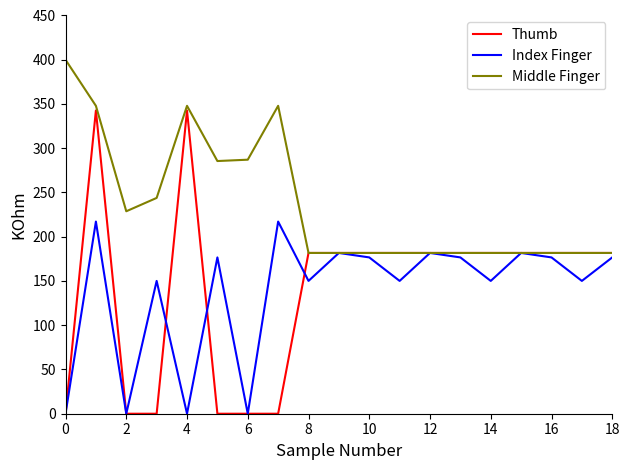

What is the difference between the maximum and minimum values in the Index Finger series?

217.1